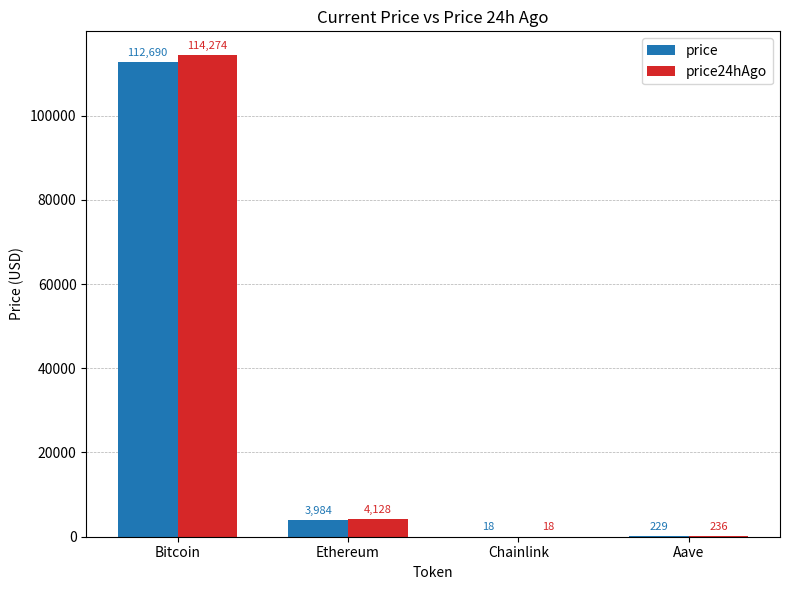

Is it true that price equals 3983.9 at Ethereum?

True